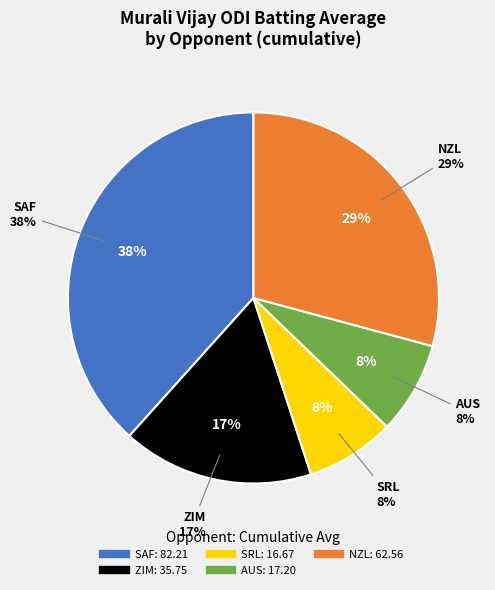

To the nearest percent, what is the combined percentage of SRL and AUS?

16%